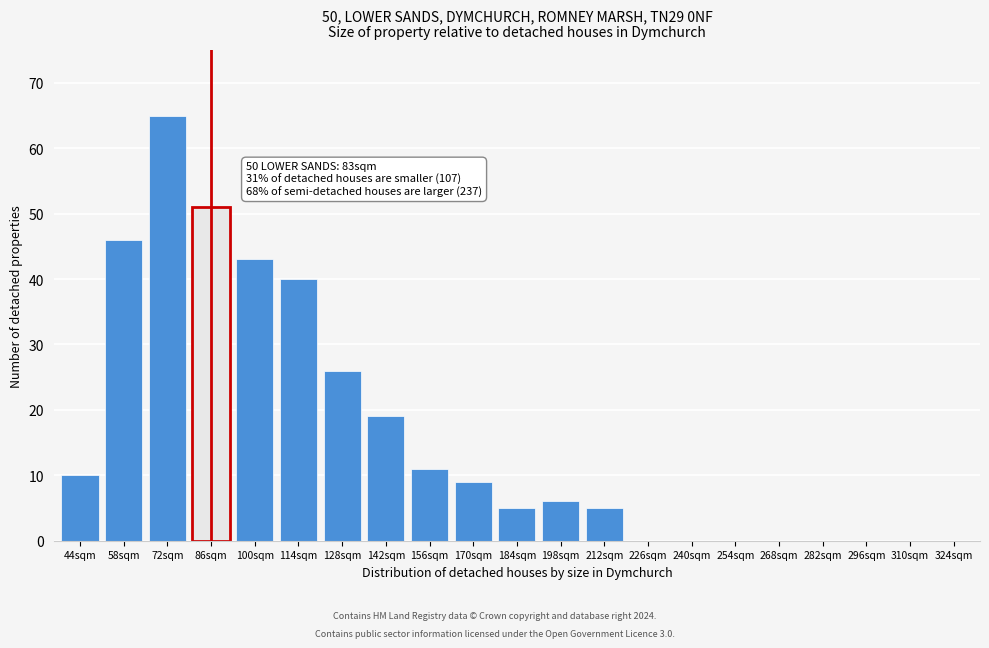

Reading left to right, extract all data points from this chart.

44sqm=10	58sqm=46	72sqm=65	86sqm=51	100sqm=43	114sqm=40	128sqm=26	142sqm=19	156sqm=11	170sqm=9	184sqm=5	198sqm=6	212sqm=5	226sqm=0	240sqm=0	254sqm=0	268sqm=0	282sqm=0	296sqm=0	310sqm=0	324sqm=0